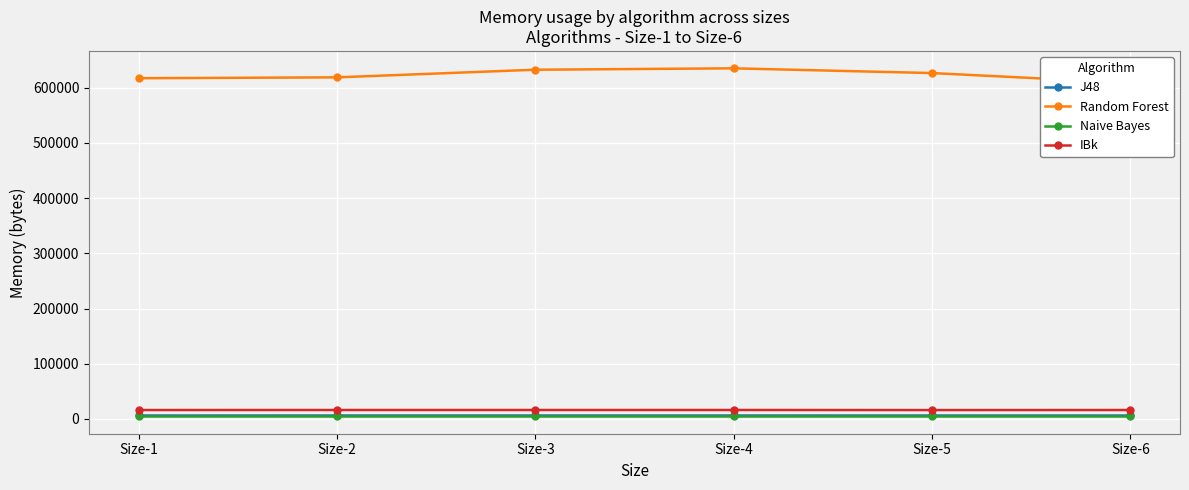

Reading left to right, extract all data points from this chart.

J48: Size-1=6544	Size-2=6544	Size-3=6544	Size-4=6544	Size-5=6544	Size-6=6544
Random Forest: Size-1=617344	Size-2=618912	Size-3=632752	Size-4=635264	Size-5=626696	Size-6=608904
Naive Bayes: Size-1=4800	Size-2=4800	Size-3=4800	Size-4=4800	Size-5=4800	Size-6=4800
IBk: Size-1=16192	Size-2=16264	Size-3=16272	Size-4=16280	Size-5=16136	Size-6=16216